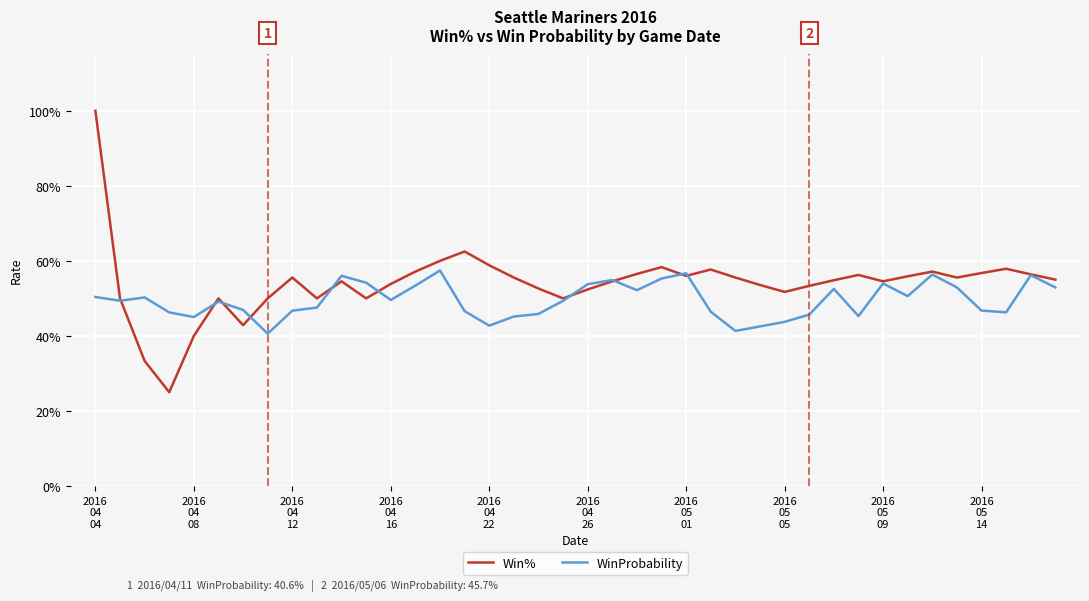

What are all the series names shown in the legend?

Win%, WinProbability